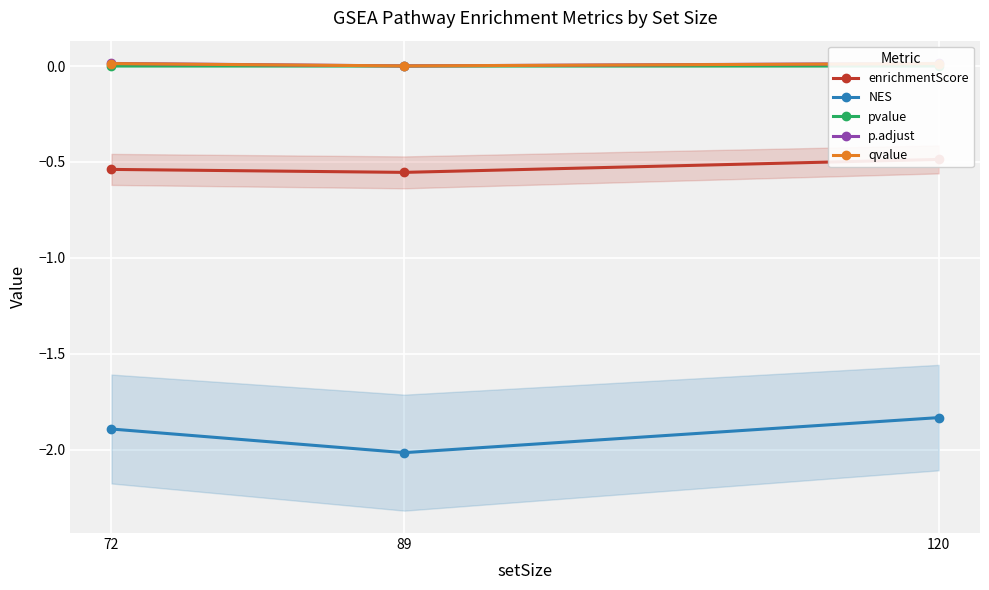

The value of NES at 89 is -2.0. True or false?

True